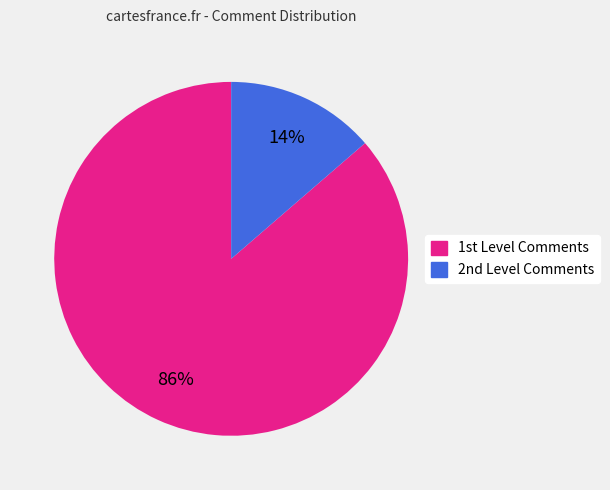

How many segments does this pie chart have?

2